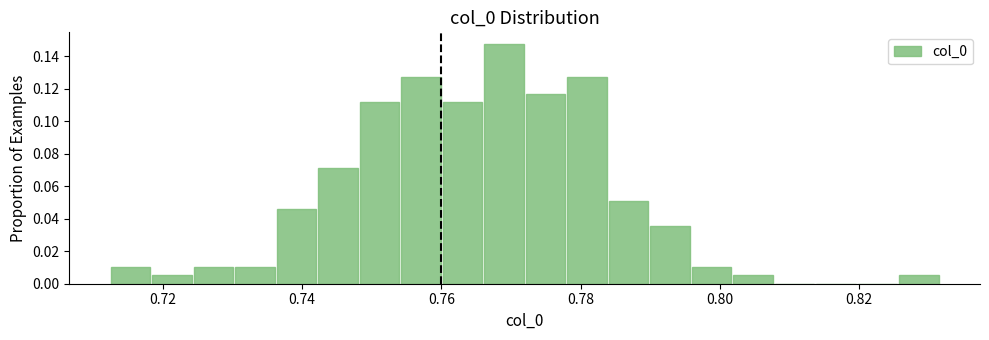

Around what value on the x-axis is the tallest bar? Give the approximate position of its centre, as read against the axis.

0.768